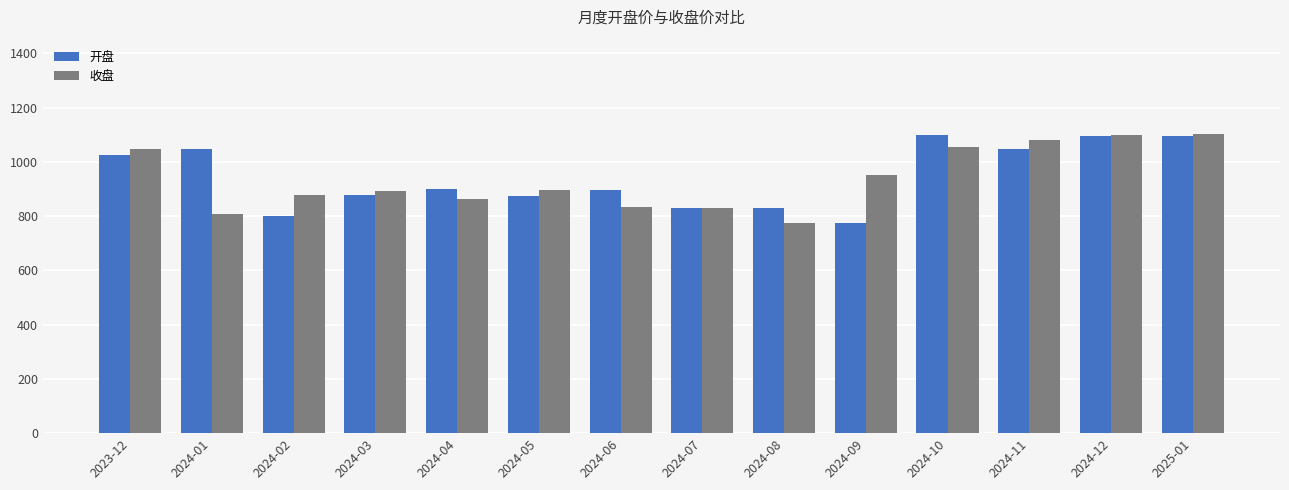

What is the difference between the maximum and minimum values in the 收盘 series?

328.4